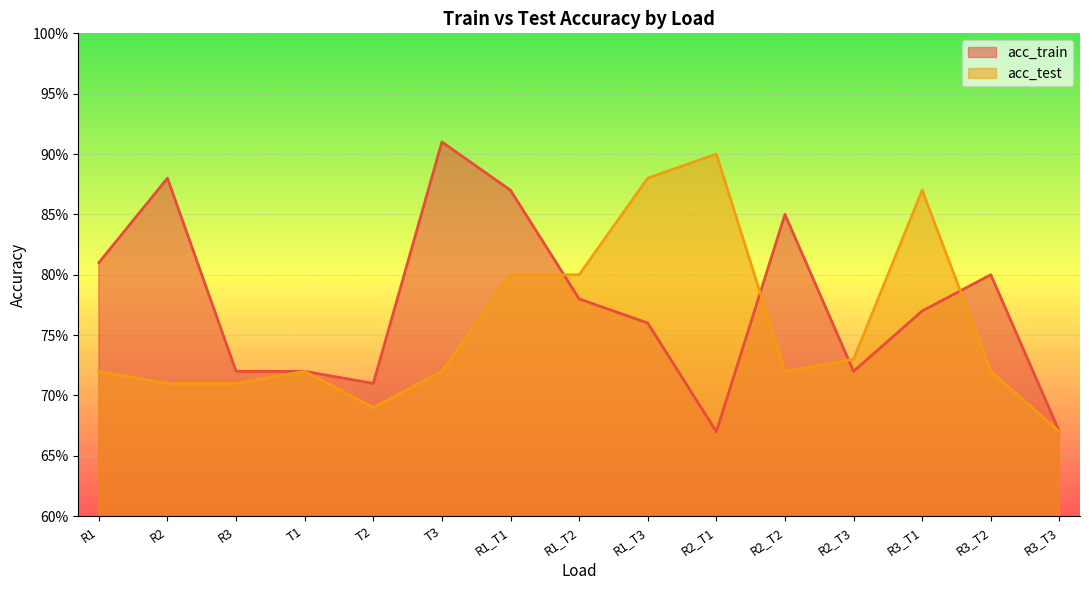

Reading left to right, extract all data points from this chart.

acc_train: 0.8	0.9	0.7	0.7	0.7	0.9	0.9	0.8	0.8	0.7	0.8	0.7	0.8	0.8	0.7
acc_test: 0.7	0.7	0.7	0.7	0.7	0.7	0.8	0.8	0.9	0.9	0.7	0.7	0.9	0.7	0.7